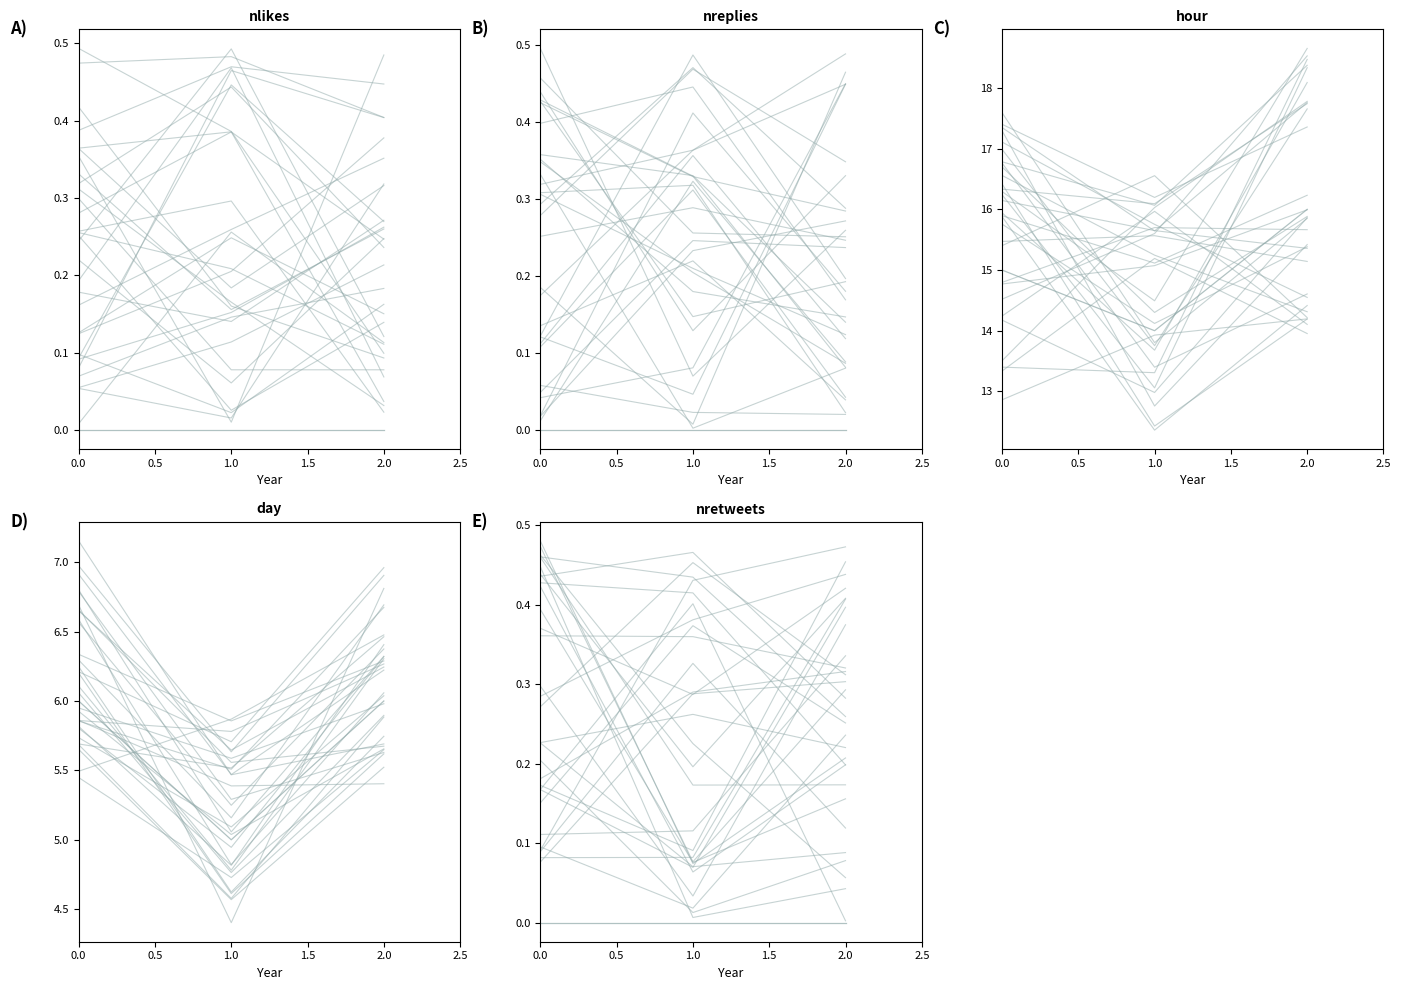

What is the label of the 3rd point from the left?

2.0